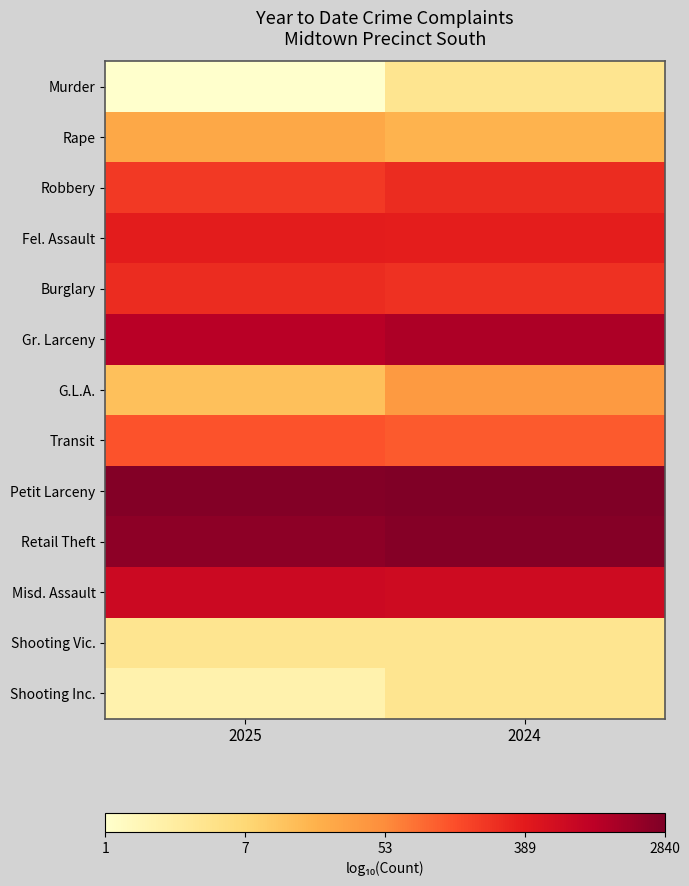

What is the total value across all series at 2025?

25.6